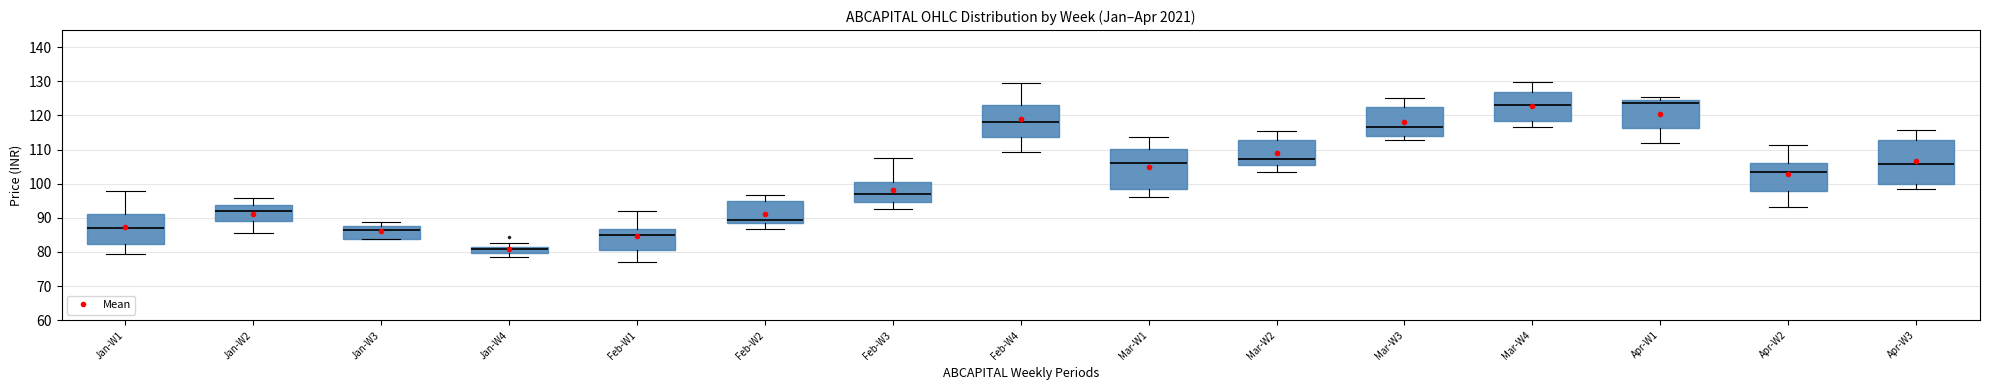

Reading left to right, read every box against the y-axis: the position of its median line, the range the box covers, and the ends of its whiskers. The values are not printed on the chart, so give them approximately, as read against the axis.

Jan-W1: median 87, box 82 to 91, whiskers 79 to 98
Jan-W2: median 92, box 89 to 94, whiskers 85 to 96
Jan-W3: median 87 (just below the box's upper edge), box 84 to 87, whiskers 84 to 89
Jan-W4: median 81, box 80 to 82, whiskers 78 to 83
Feb-W1: median 85, box 81 to 87, whiskers 77 to 92
Feb-W2: median 89, box 88 to 95, whiskers 87 to 97
Feb-W3: median 97, box 95 to 100, whiskers 93 to 108
Feb-W4: median 118, box 114 to 123, whiskers 109 to 130
Mar-W1: median 106, box 99 to 110, whiskers 96 to 114
Mar-W2: median 107, box 105 to 113, whiskers 103 to 115
Mar-W3: median 117, box 114 to 122, whiskers 113 to 125
Mar-W4: median 123, box 118 to 127, whiskers 117 to 130
Apr-W1: median 124 (just below the box's upper edge), box 116 to 124, whiskers 112 to 125
Apr-W2: median 104, box 98 to 106, whiskers 93 to 111
Apr-W3: median 106, box 100 to 113, whiskers 99 to 116